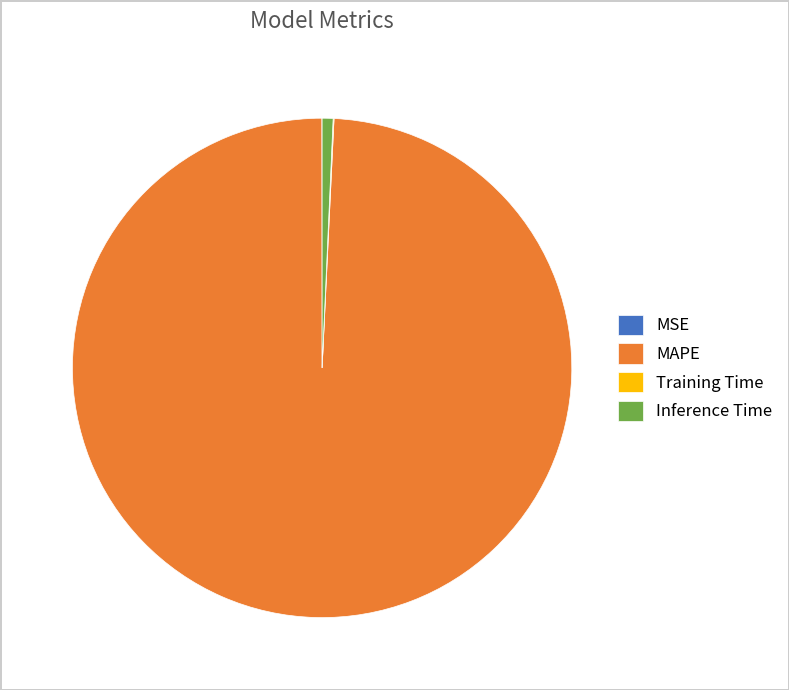

Which slice is the largest?

MAPE